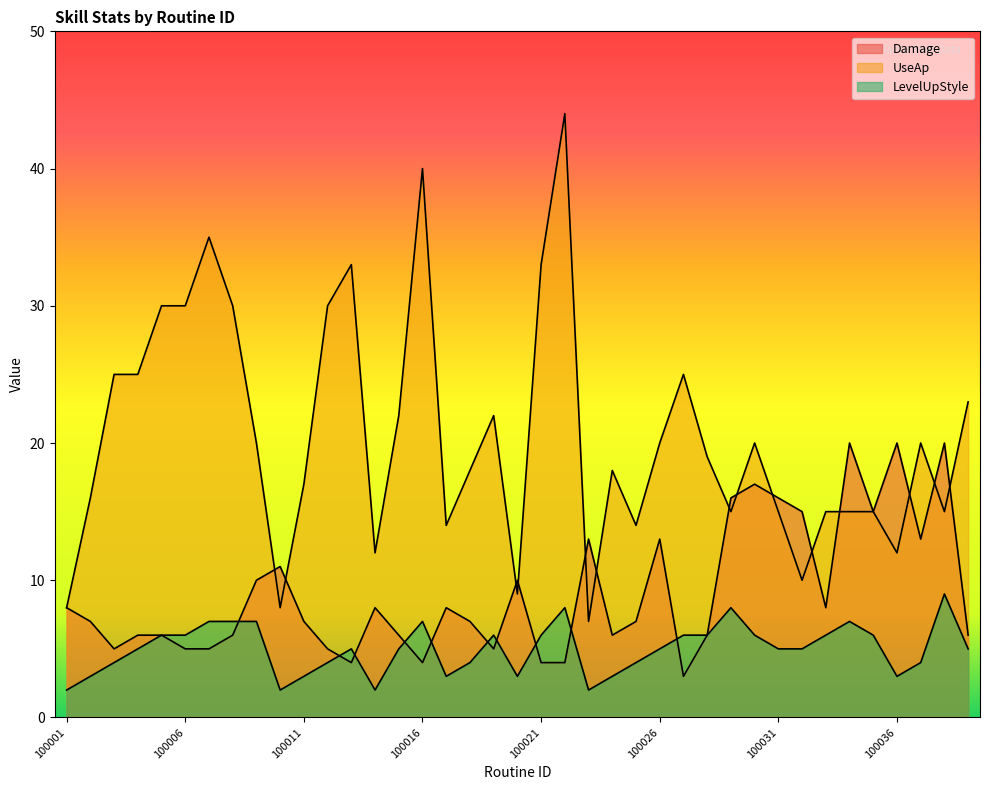

What is the greatest value displayed?

44